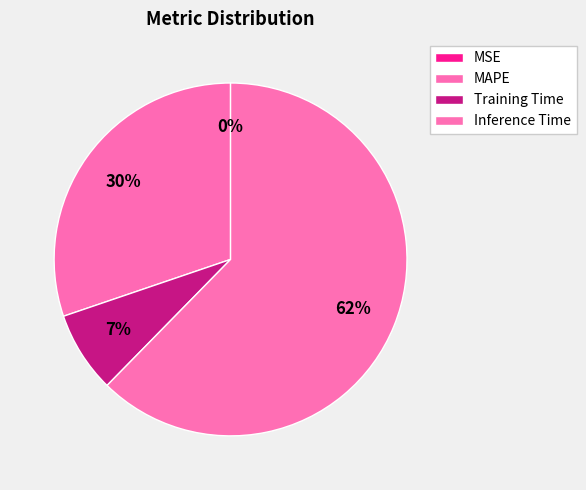

To the nearest percent, what percentage of the pie is Inference Time?

62%